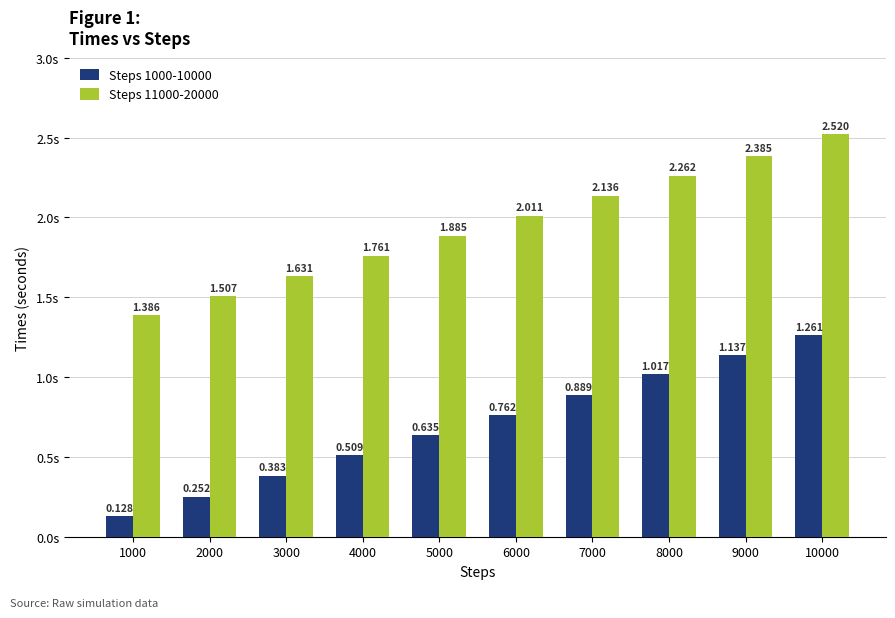

Which series has the largest range (max minus min)?

Steps 11000-20000